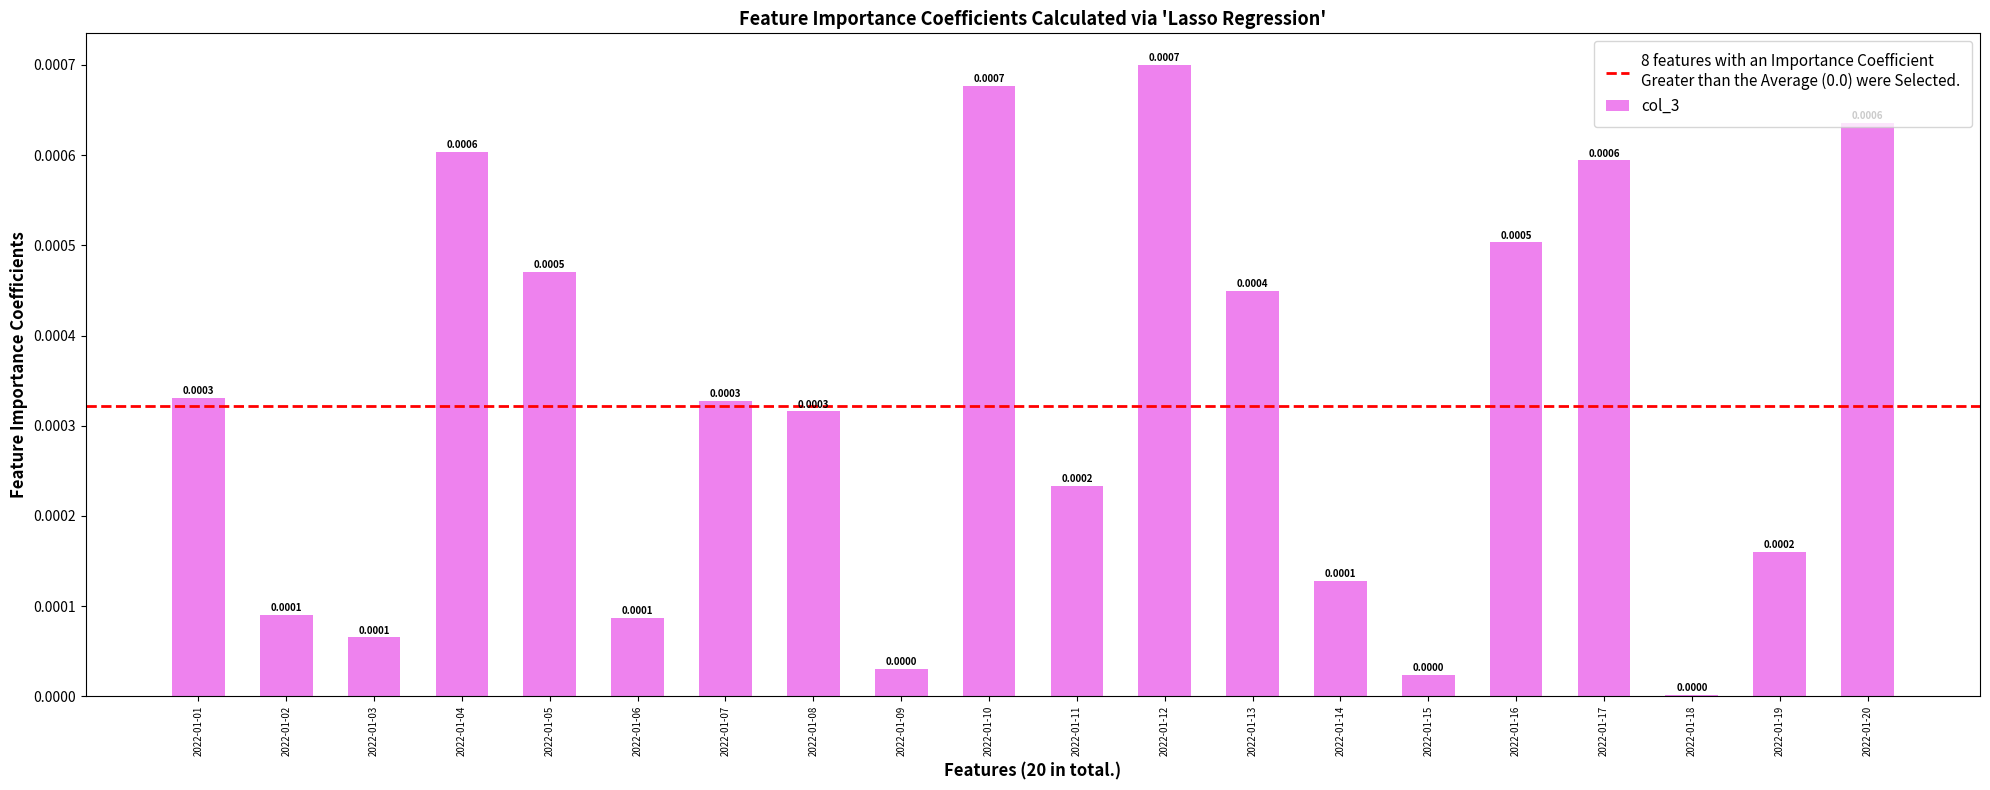

Which has a higher value, 2022-01-18 or 2022-01-07?

2022-01-07